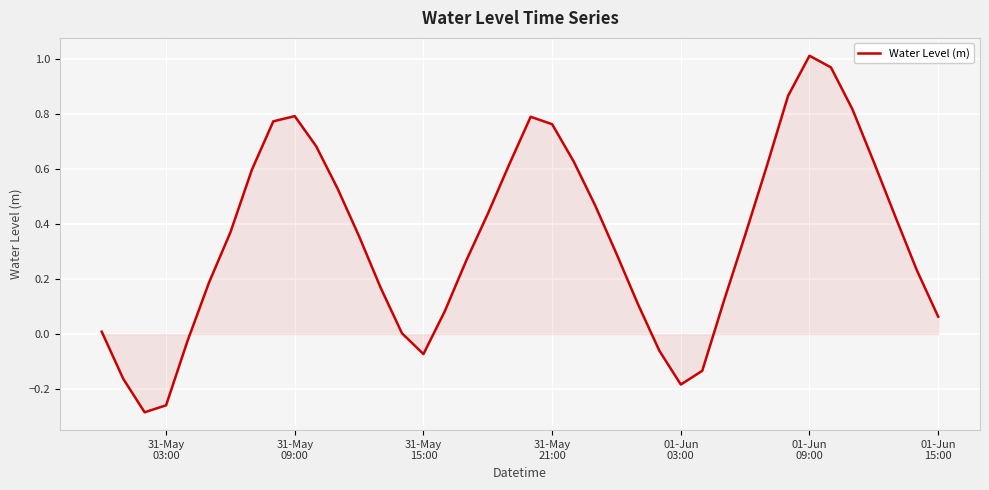

What is the difference between the maximum and minimum values?

1.3